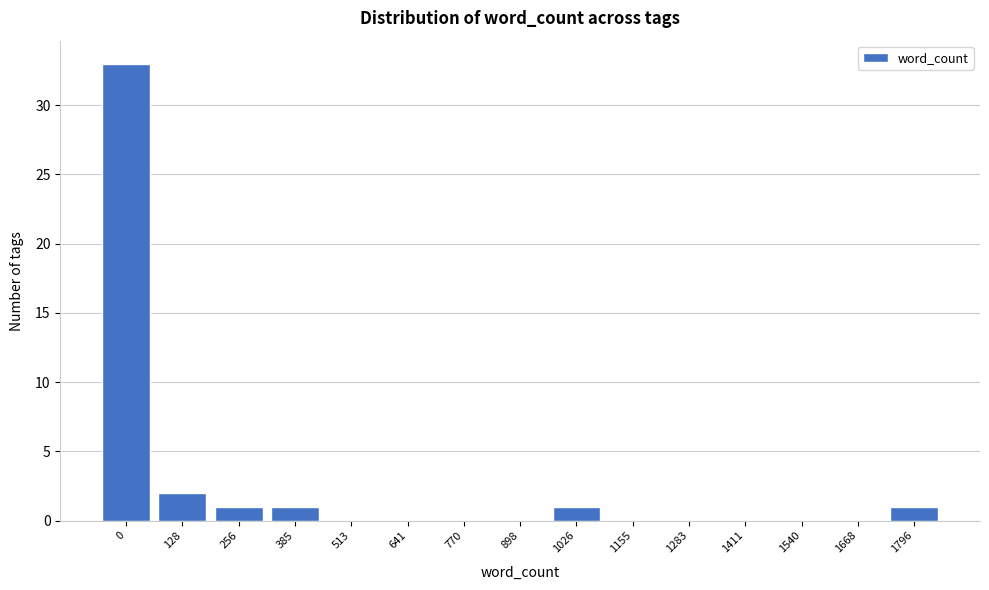

Reading left to right, transcribe all the data shown in this chart.

0=33	128=2	256=1	385=1	513=0	641=0	770=0	898=0	1026=1	1155=0	1283=0	1411=0	1540=0	1668=0	1796=1